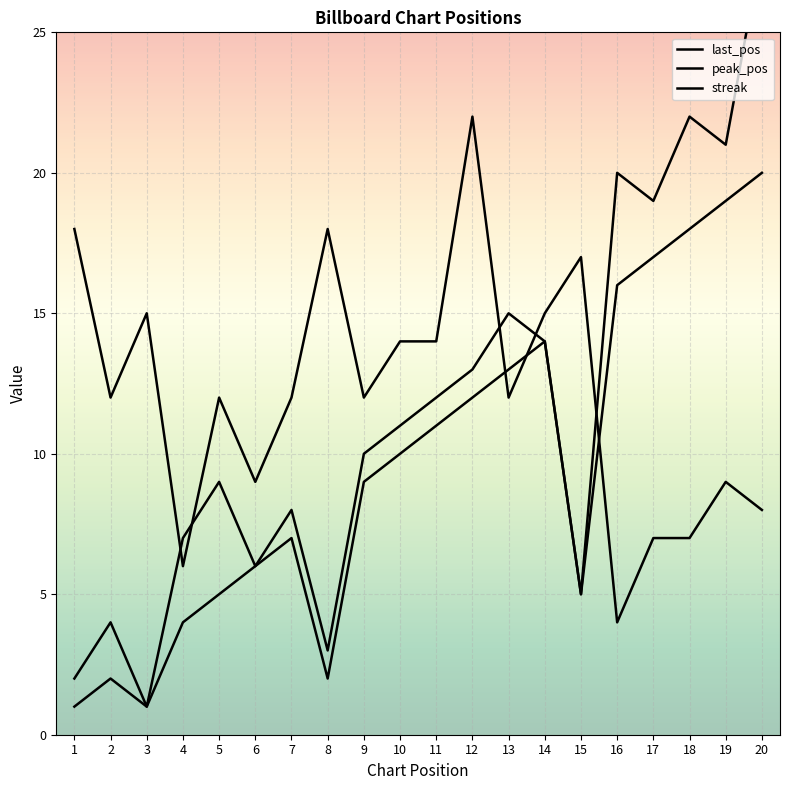

At 9, list the series in order from largest to smallest.

streak, last_pos, peak_pos